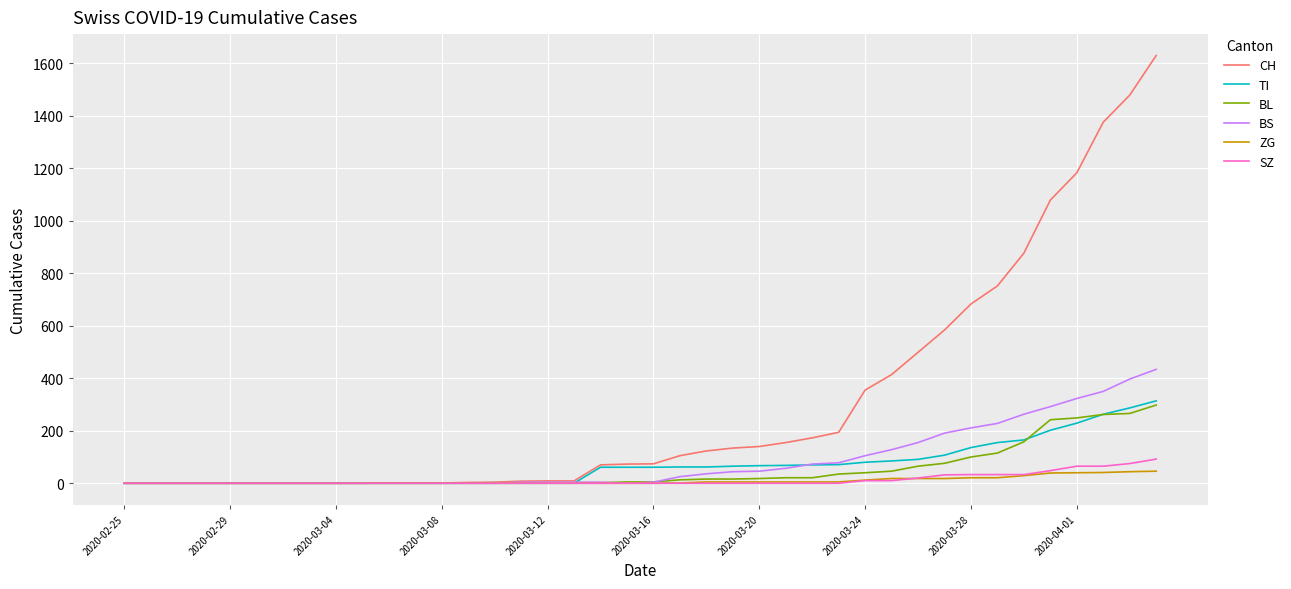

What is the difference between the maximum and minimum values in the TI series?

314